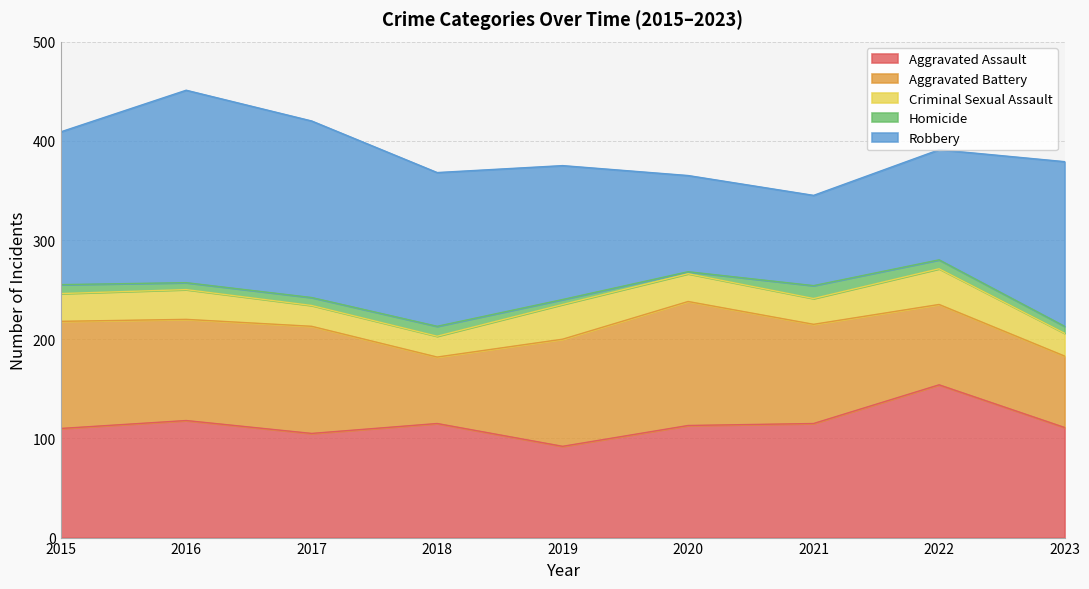

The value of Homicide at 2021 is 13. True or false?

True